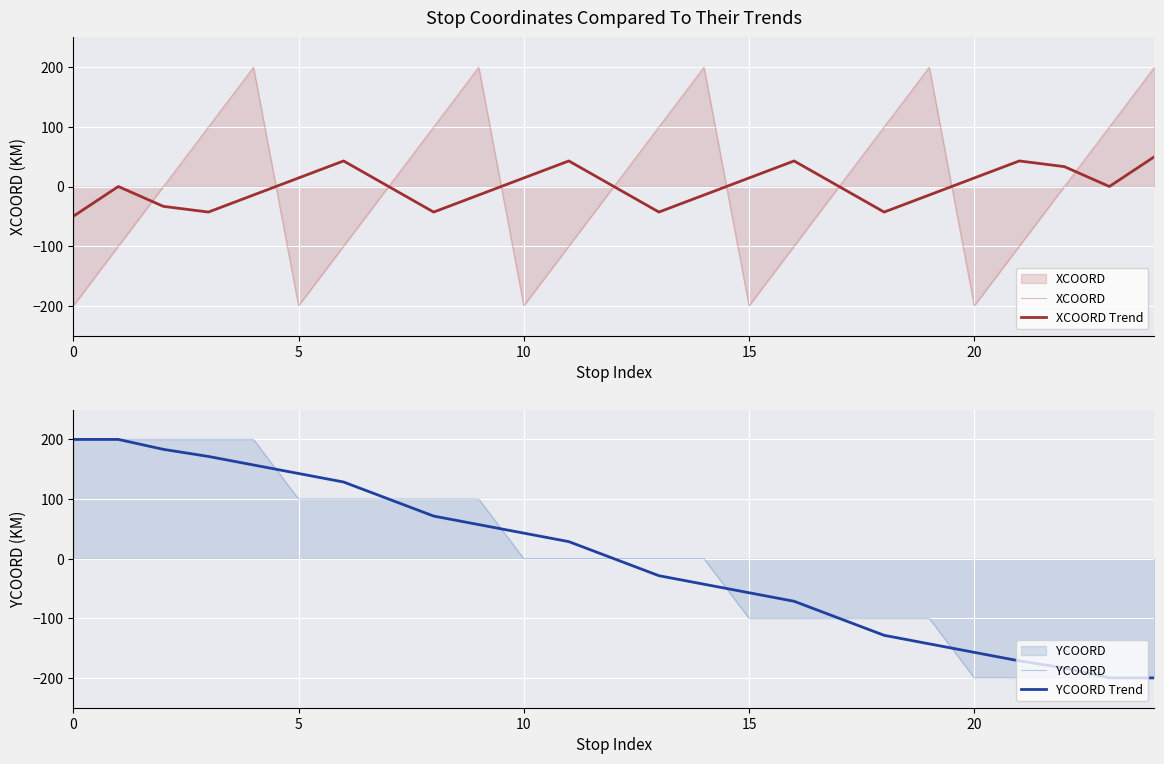

How many positive values does the XCOORD Trend series have?

10